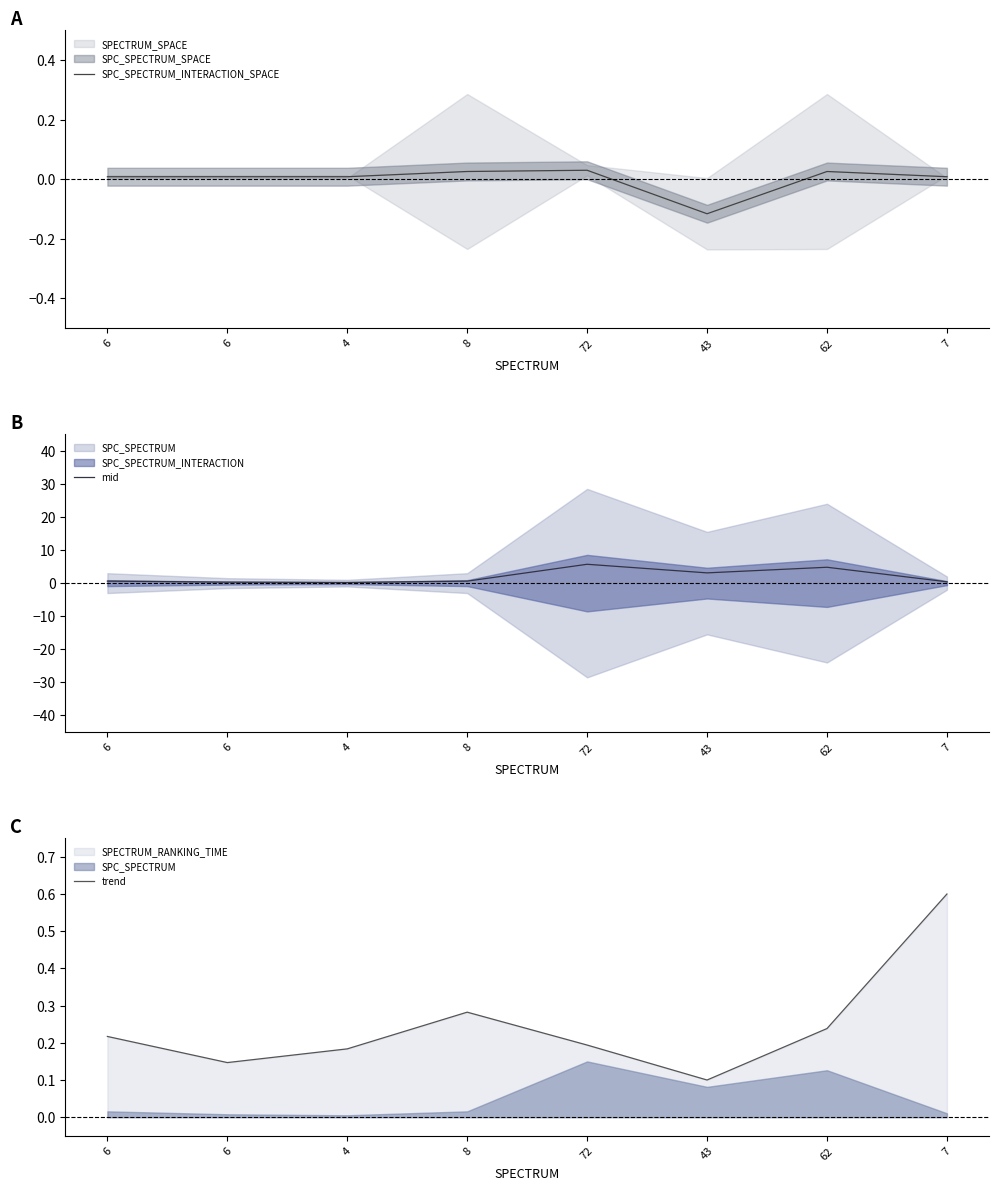

How many times do mid and trend cross each other?

1